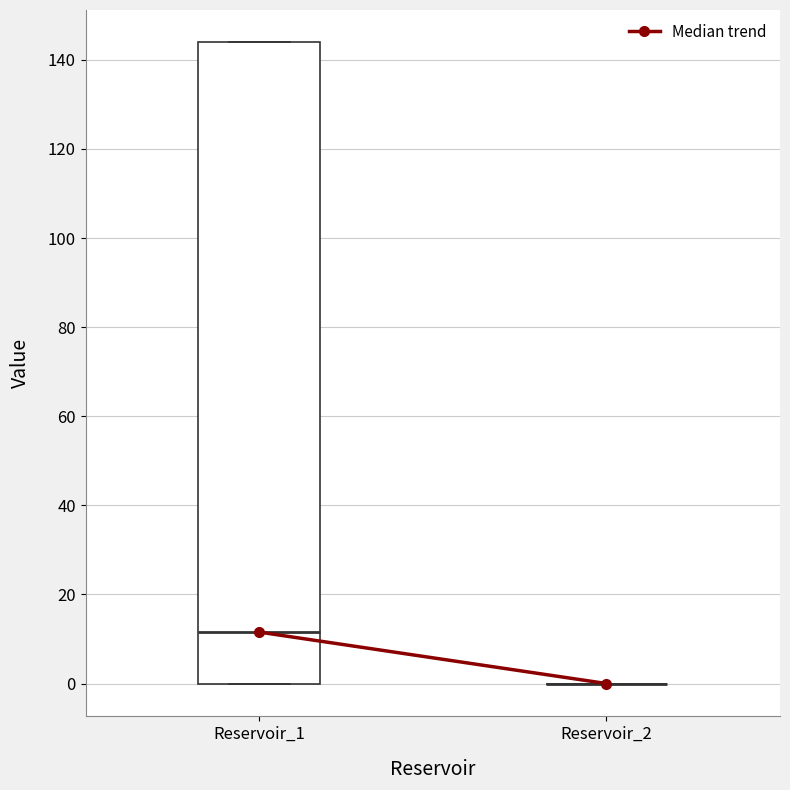

Which box is the tallest, from its lower edge to its upper edge?

Reservoir_1